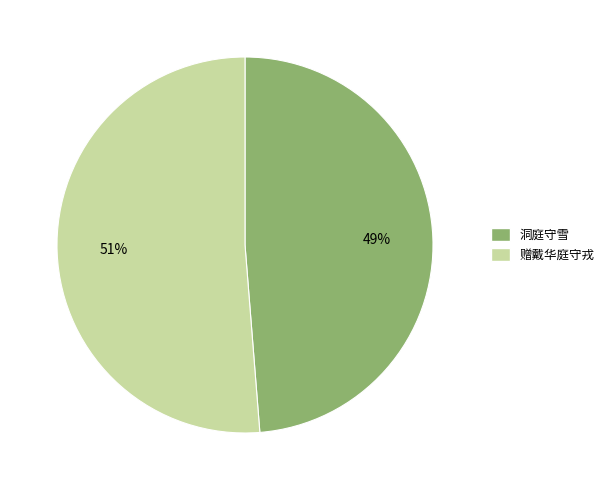

The 洞庭守雪 slice represents 37% of the pie. True or false?

False